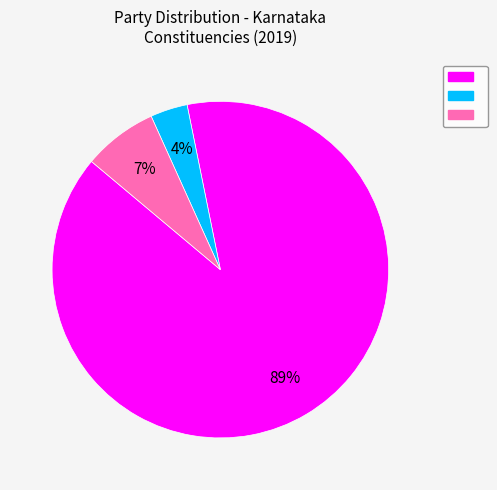

Is there any slice that represents more than half of the pie?

Yes